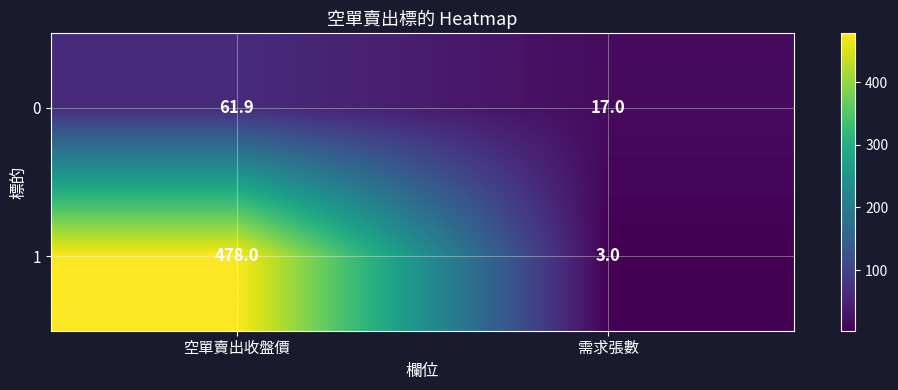

At which label does 0 first exceed 61?

空單賣出收盤價